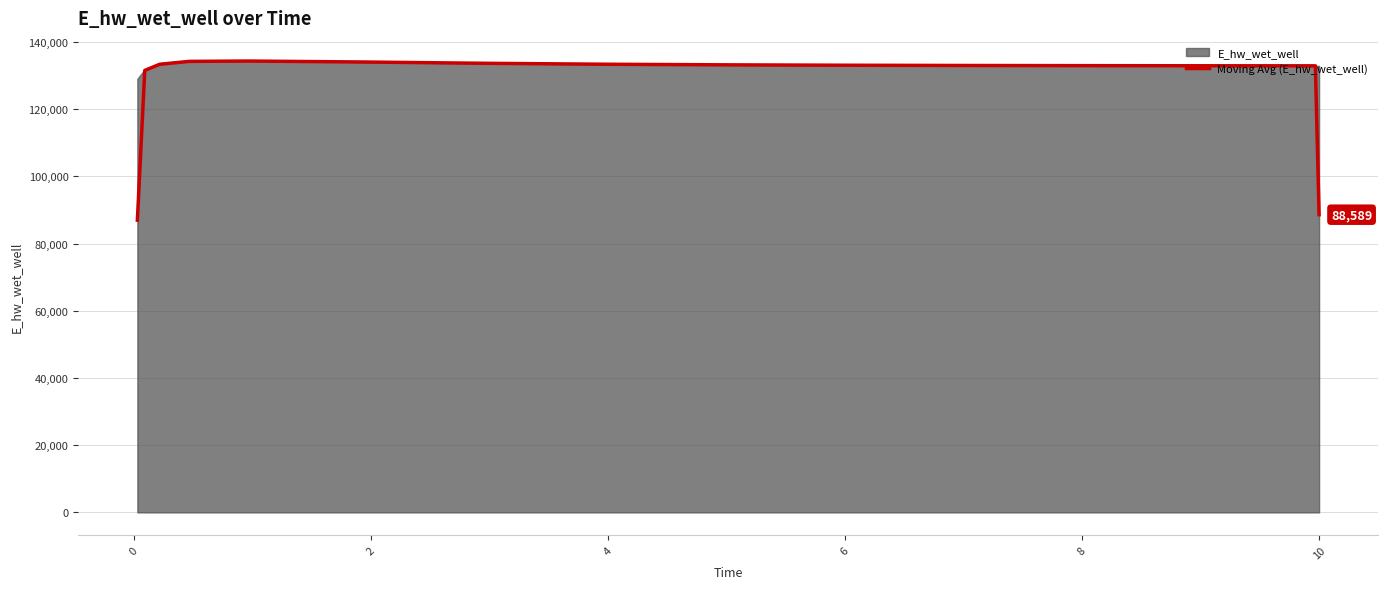

Count the number of categories in the chart.

15